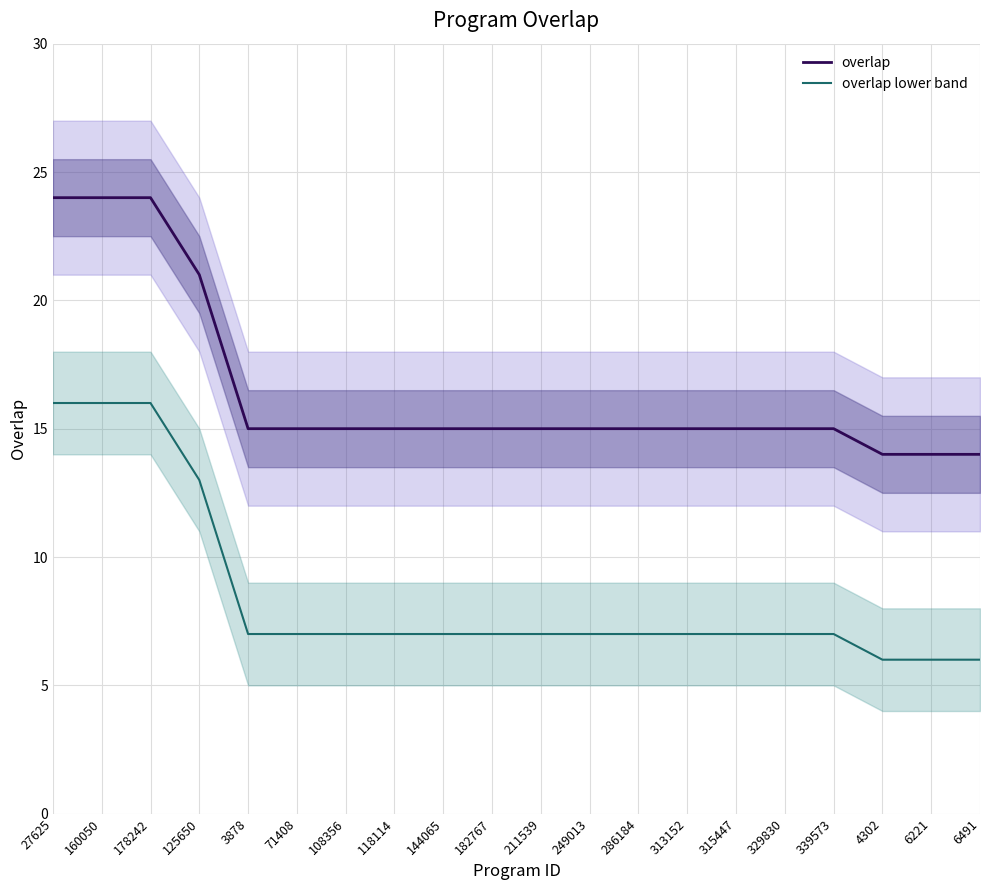

True or false: overlap lower band and overlap intersect in this chart.

False